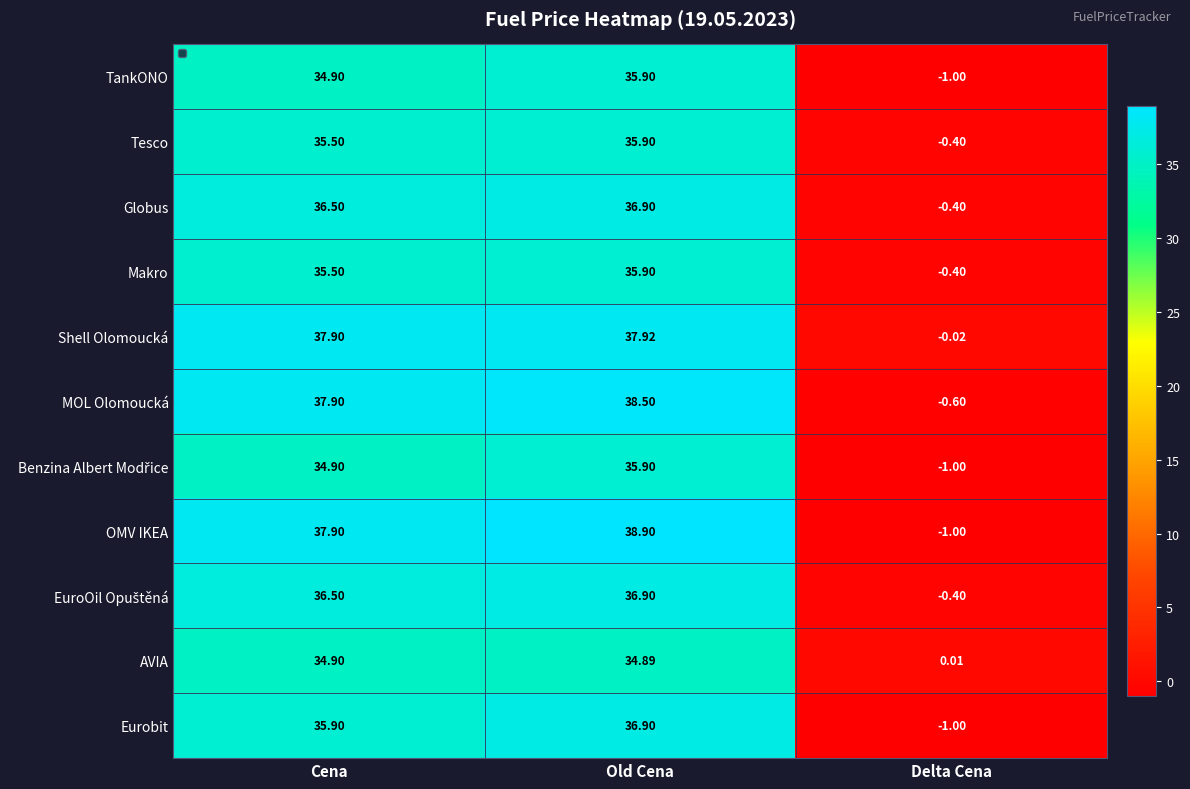

List the labels in order of Tesco value, largest first.

Old Cena, Cena, Delta Cena